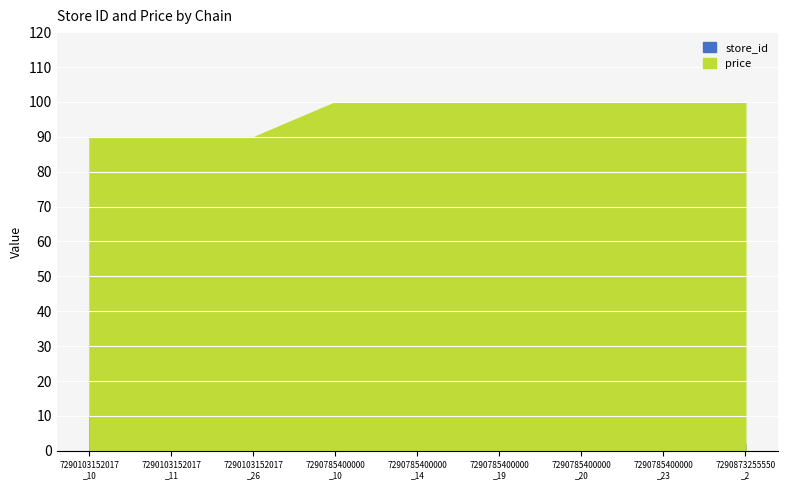

True or false: store_id and price cross at least once.

False